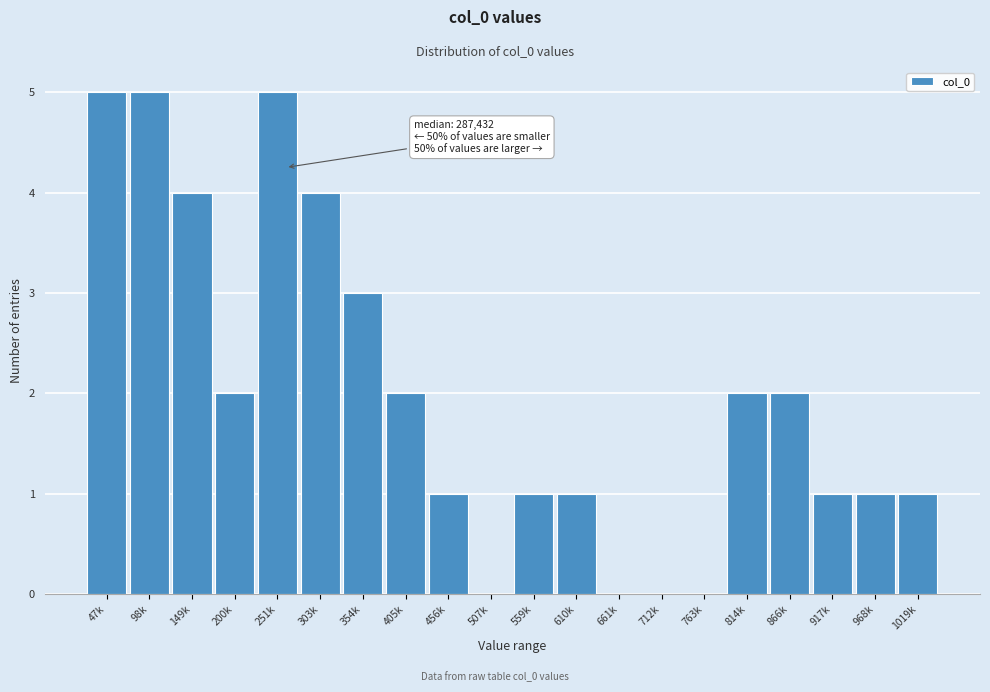

Reading right to left, what are all the values shown in this chart?

1019k=1	968k=1	917k=1	866k=2	814k=2	763k=0	712k=0	661k=0	610k=1	559k=1	507k=0	456k=1	405k=2	354k=3	303k=4	251k=5	200k=2	149k=4	98k=5	47k=5